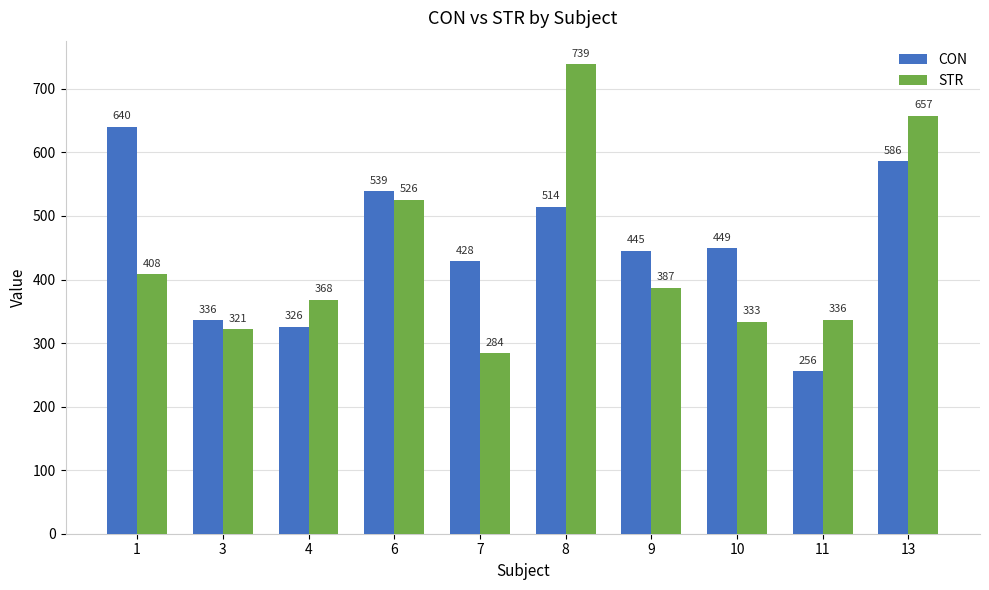

Where does the STR series first go above 387?

1